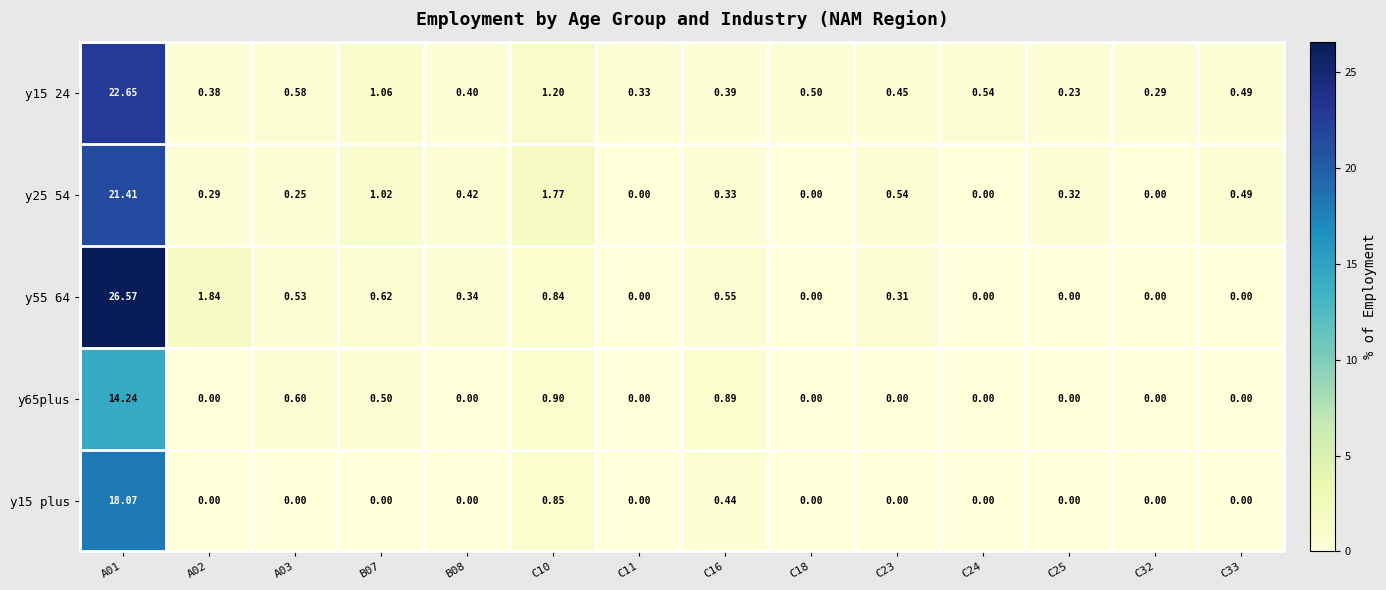

Which series has the widest spread of values?

y55 64